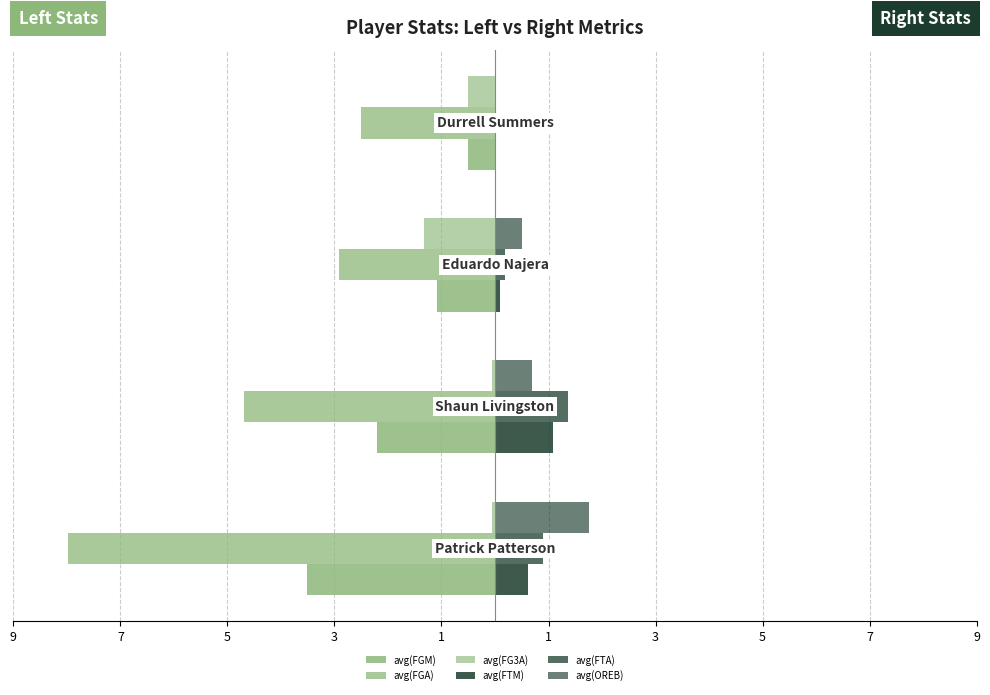

What is the sum of all avg(OREB) values?

2.9